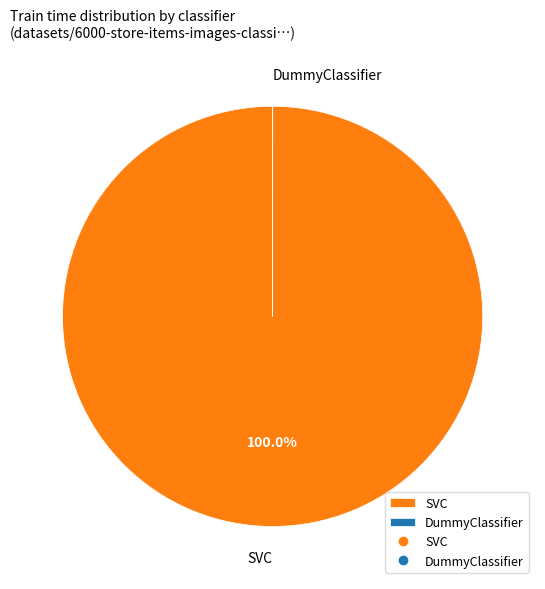

Does any single category account for the majority?

Yes